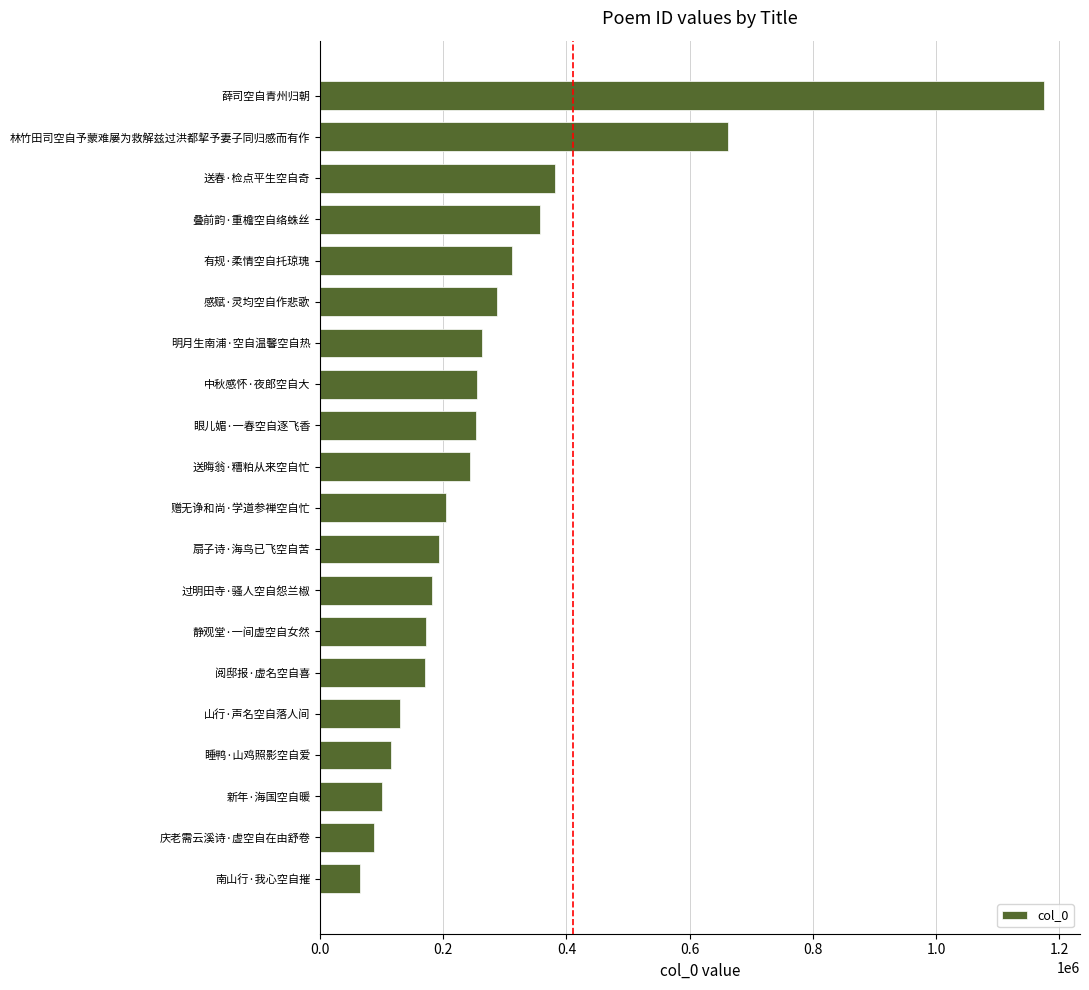

What is the maximum value shown in the chart?

1175038